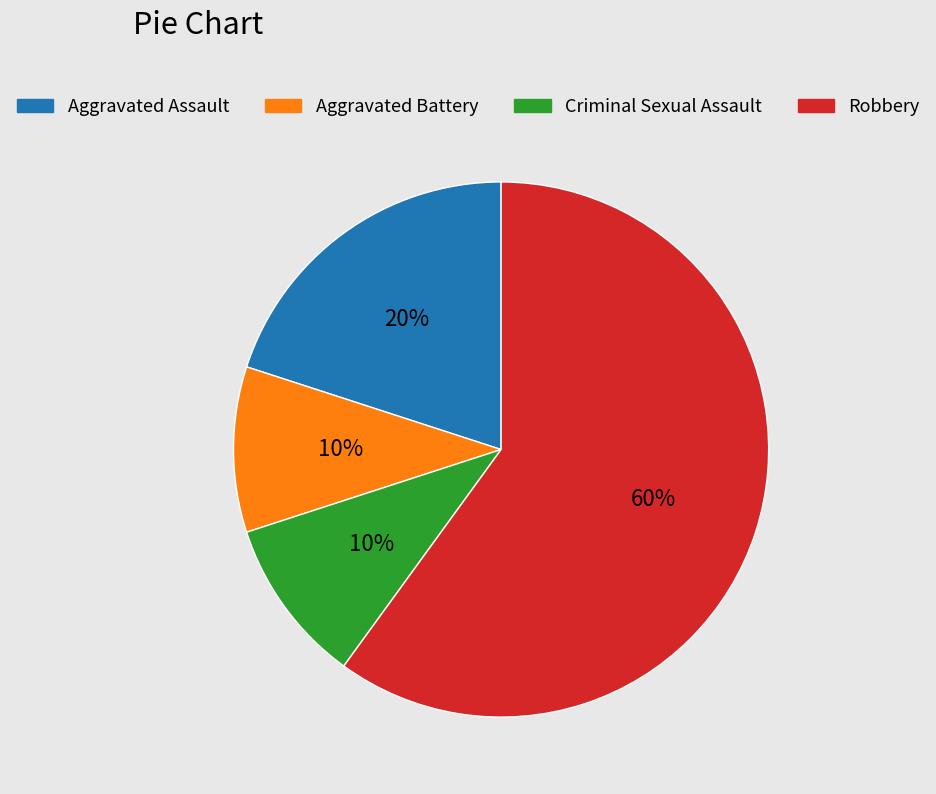

Count the number of slices in the pie.

4